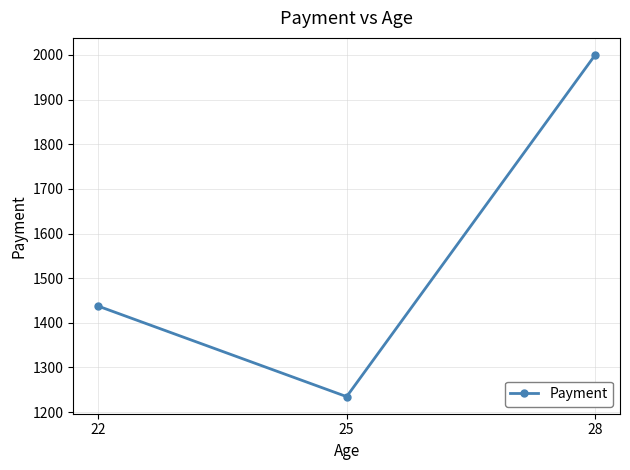

Reading left to right, what are all the values shown in this chart?

1437.5	1234.7	2000.0